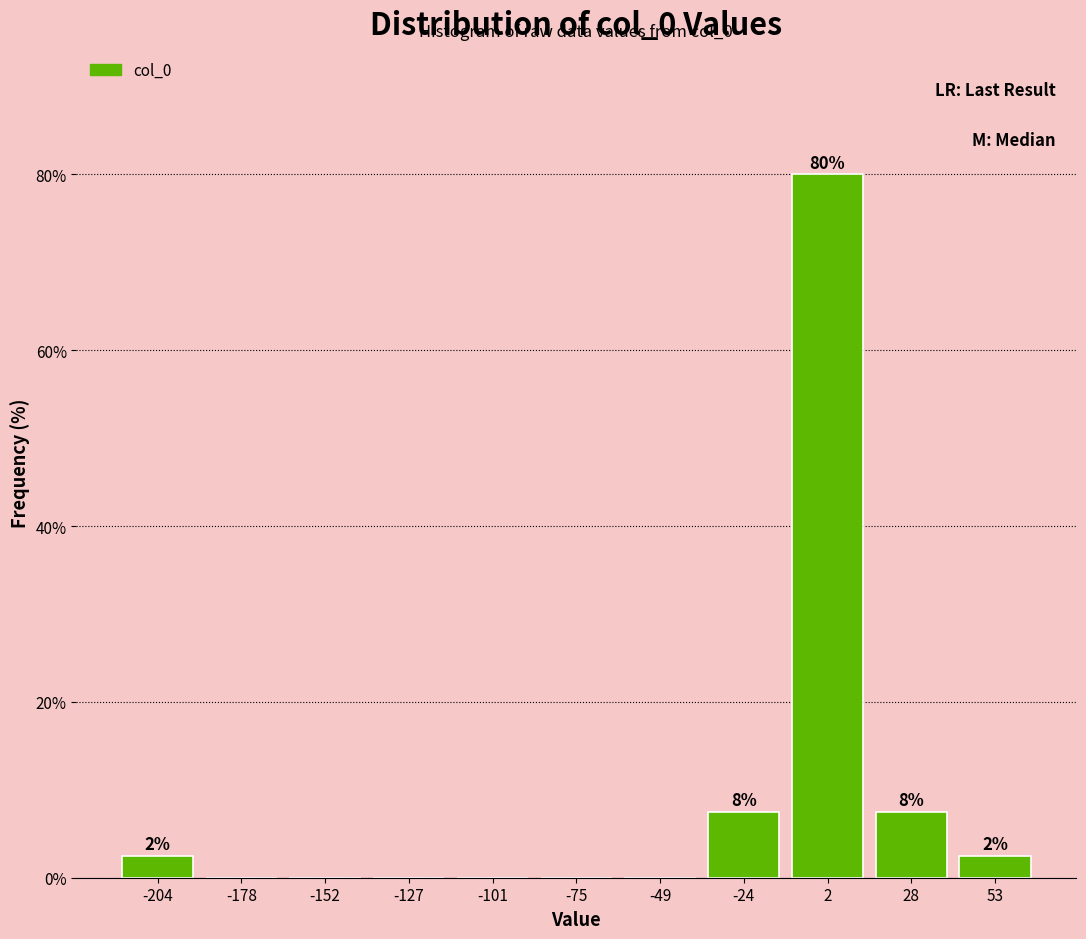

Over which range of the x-axis is the bar tallest?

-10 to 15